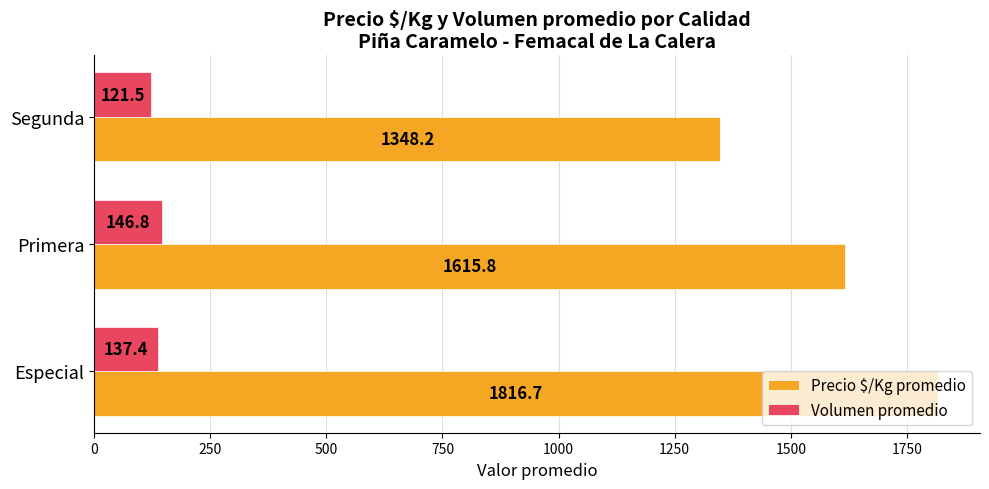

The value of Volumen promedio at Especial is 33.8. True or false?

False